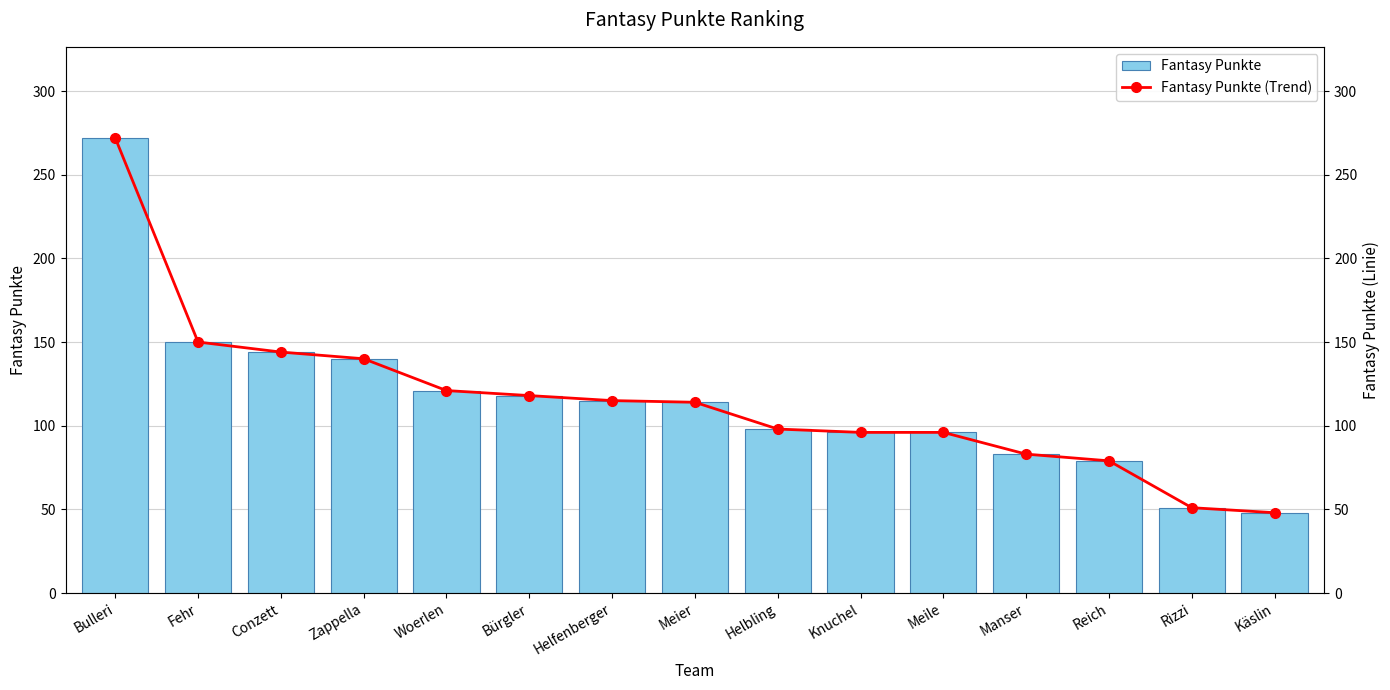

How many data points in Fantasy Punkte are above 114?

7